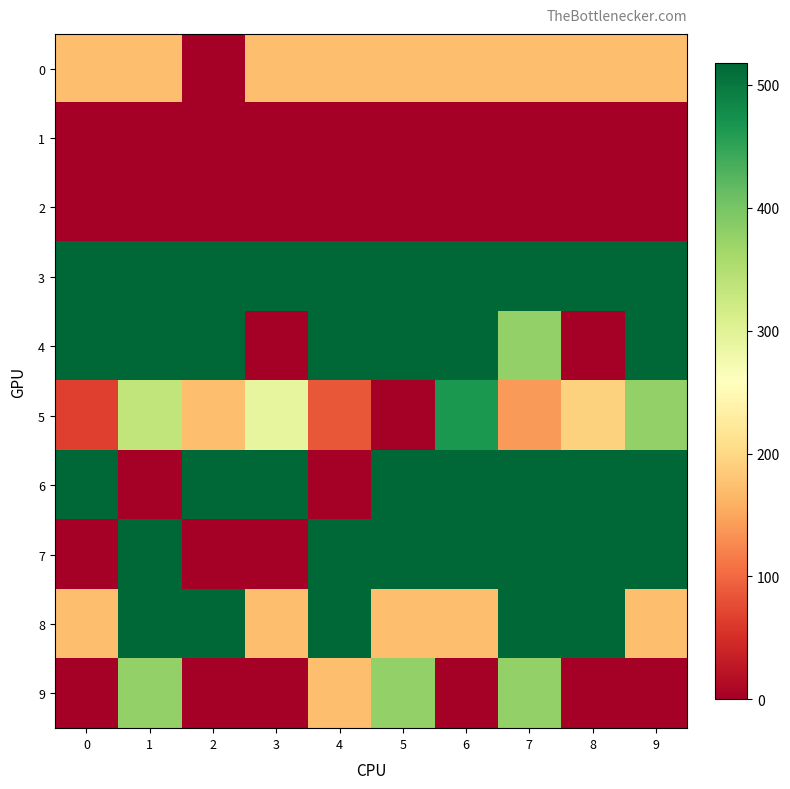

Which series has the largest total across all categories?

3